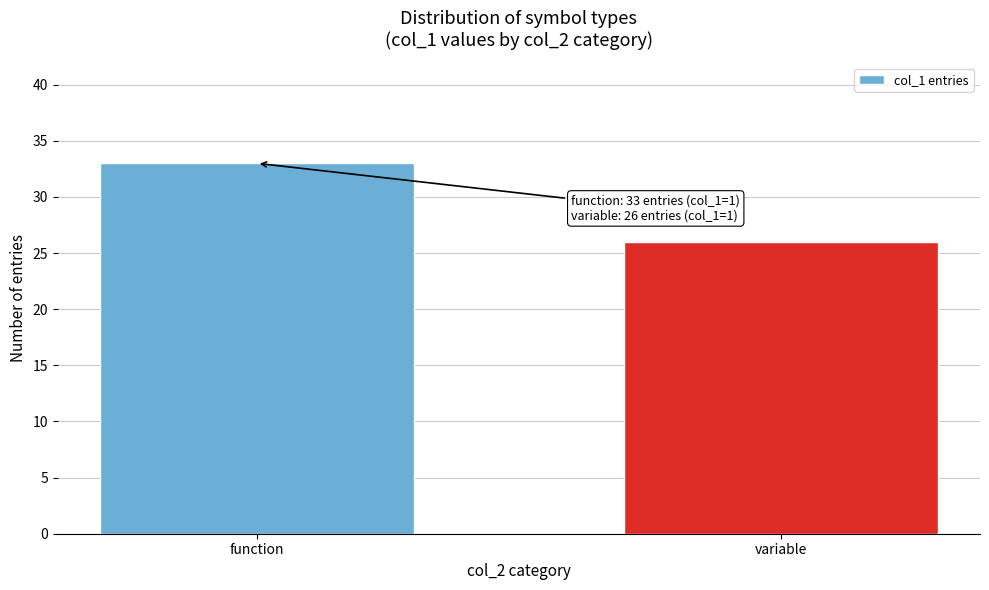

Reading right to left, what are all the values shown in this chart?

variable=26	function=33